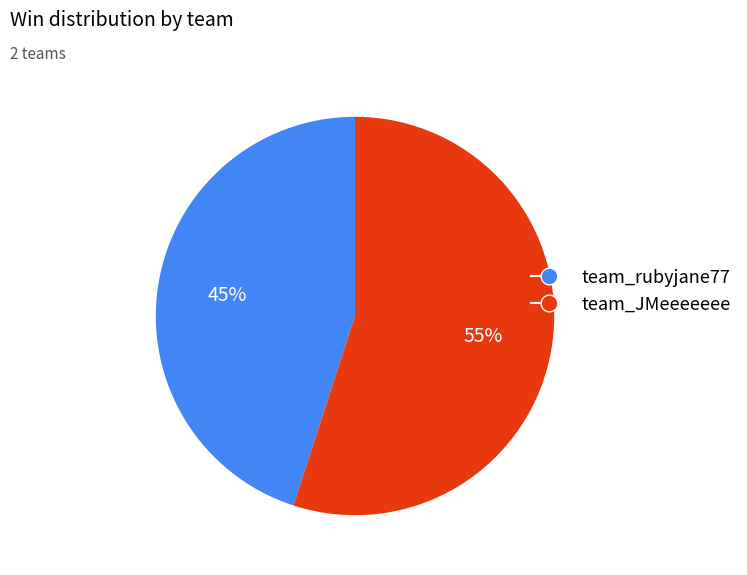

Is it true that team_JMeeeeeee is 55% of the pie?

True